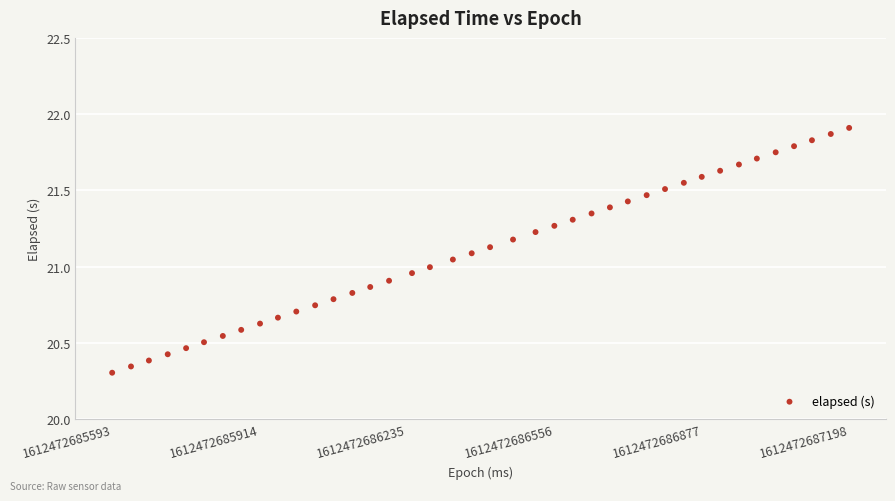

What is the range of X values (max minus min)?

1605.0